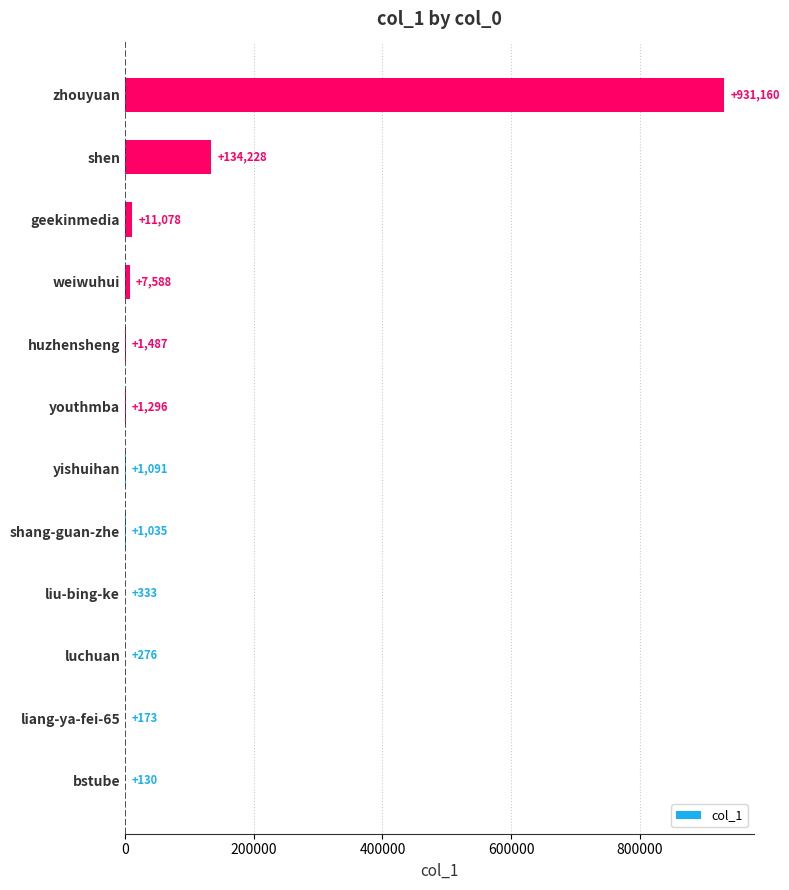

What is the maximum value shown in the chart?

931160